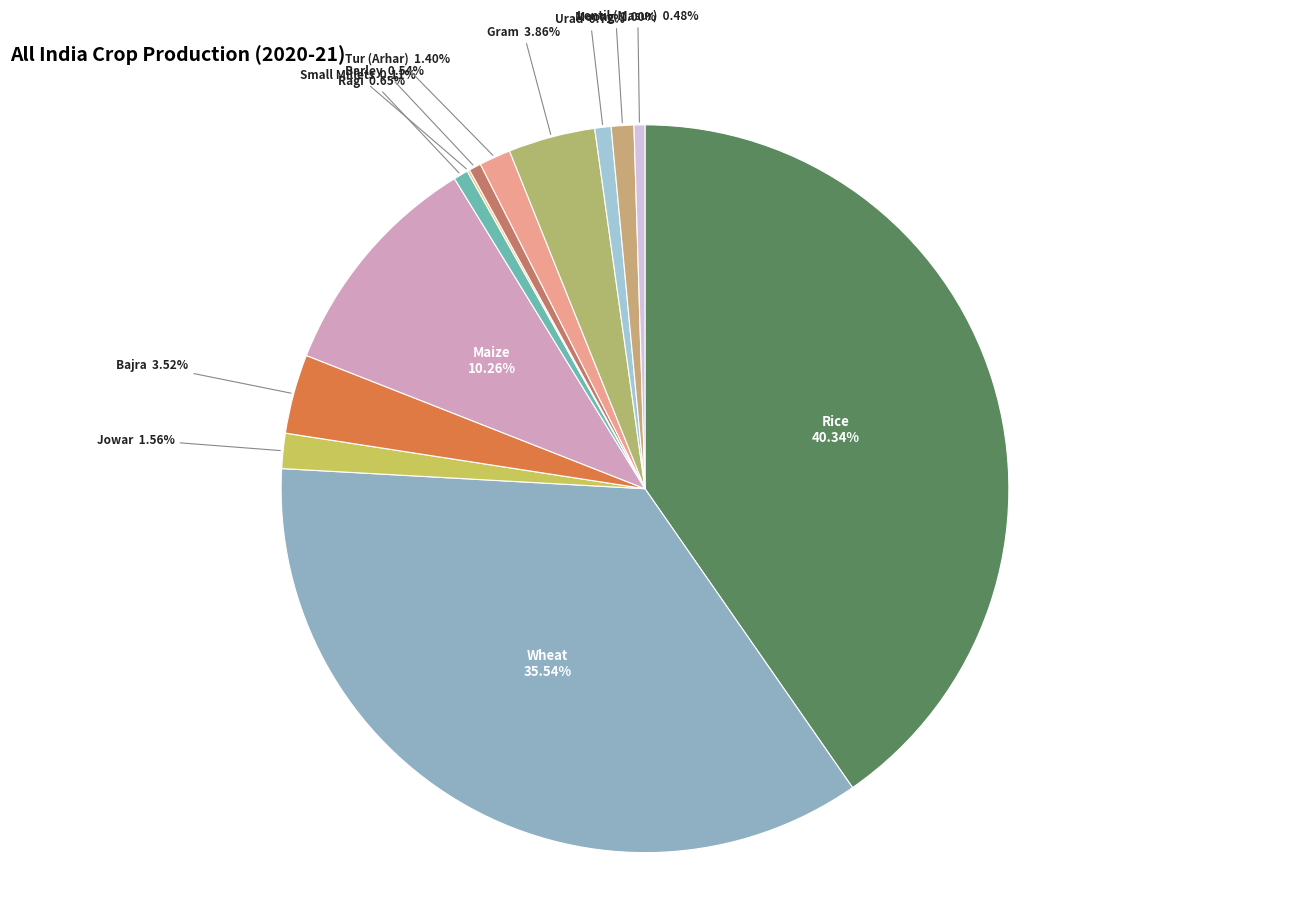

Approximately how many times larger is the value at Gram compared to Jowar?

2.5